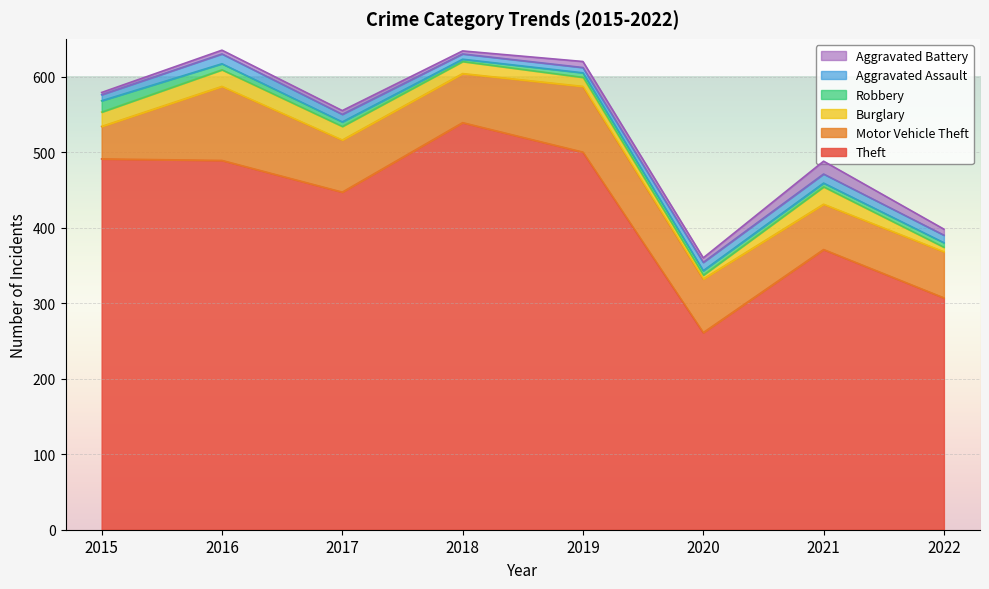

Reading right to left, list all the values displayed in this chart.

Theft: 307	371	261	500	539	447	489	491
Motor Vehicle Theft: 61	60	71	87	65	69	98	43
Burglary: 6	23	5	12	16	18	22	19
Robbery: 6	5	6	6	3	6	8	15
Aggravated Assault: 10	12	11	7	7	10	13	8
Aggravated Battery: 8	17	6	8	4	5	5	3